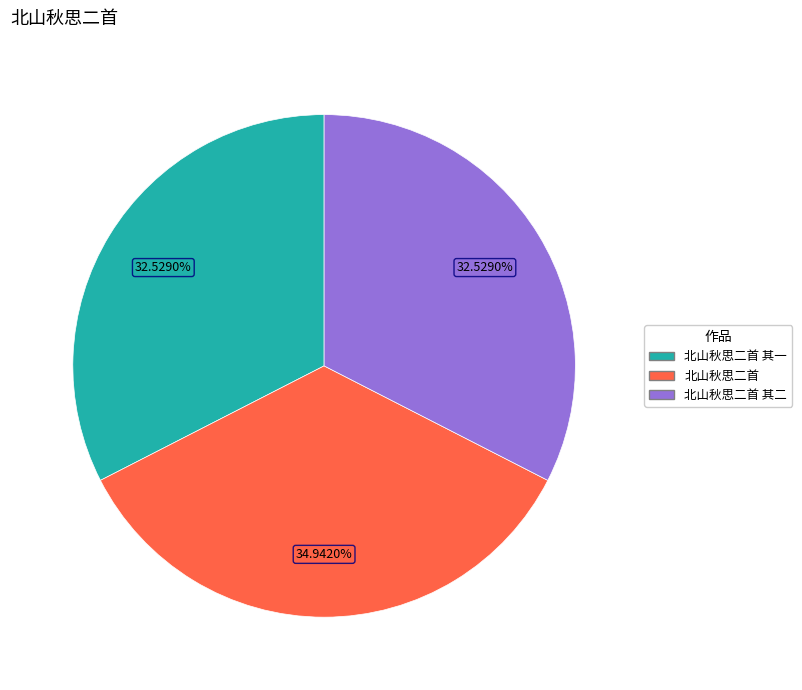

Is there a majority slice in this chart?

No